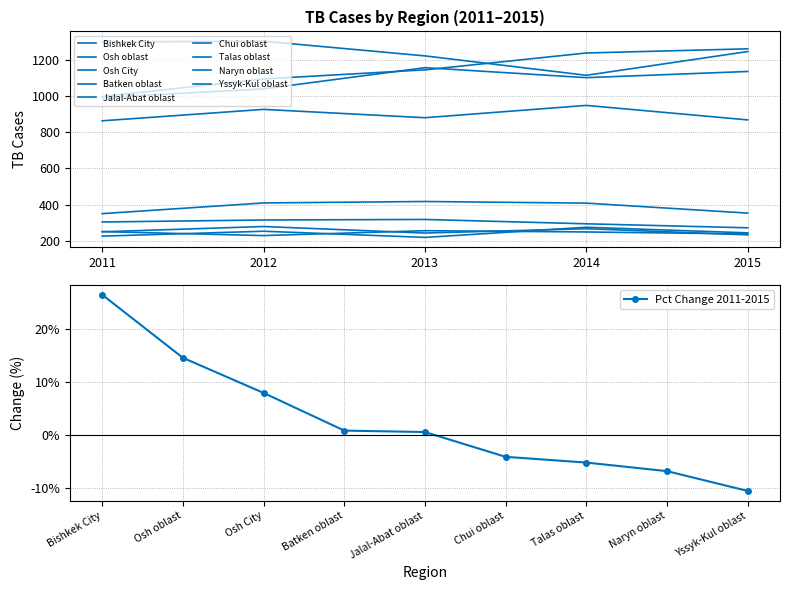

Where do TB cases 2014 and TB cases 2012 first cross each other?

Osh City and Batken oblast